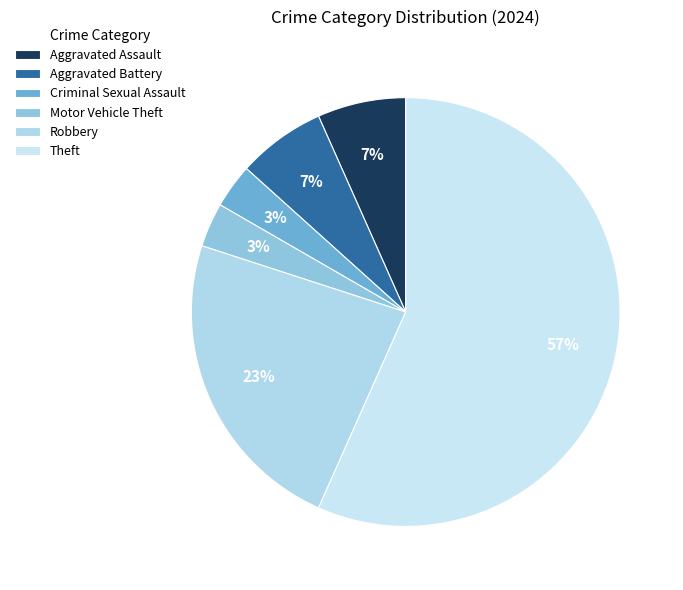

What percentage is the Criminal Sexual Assault slice, to the nearest percent?

3%